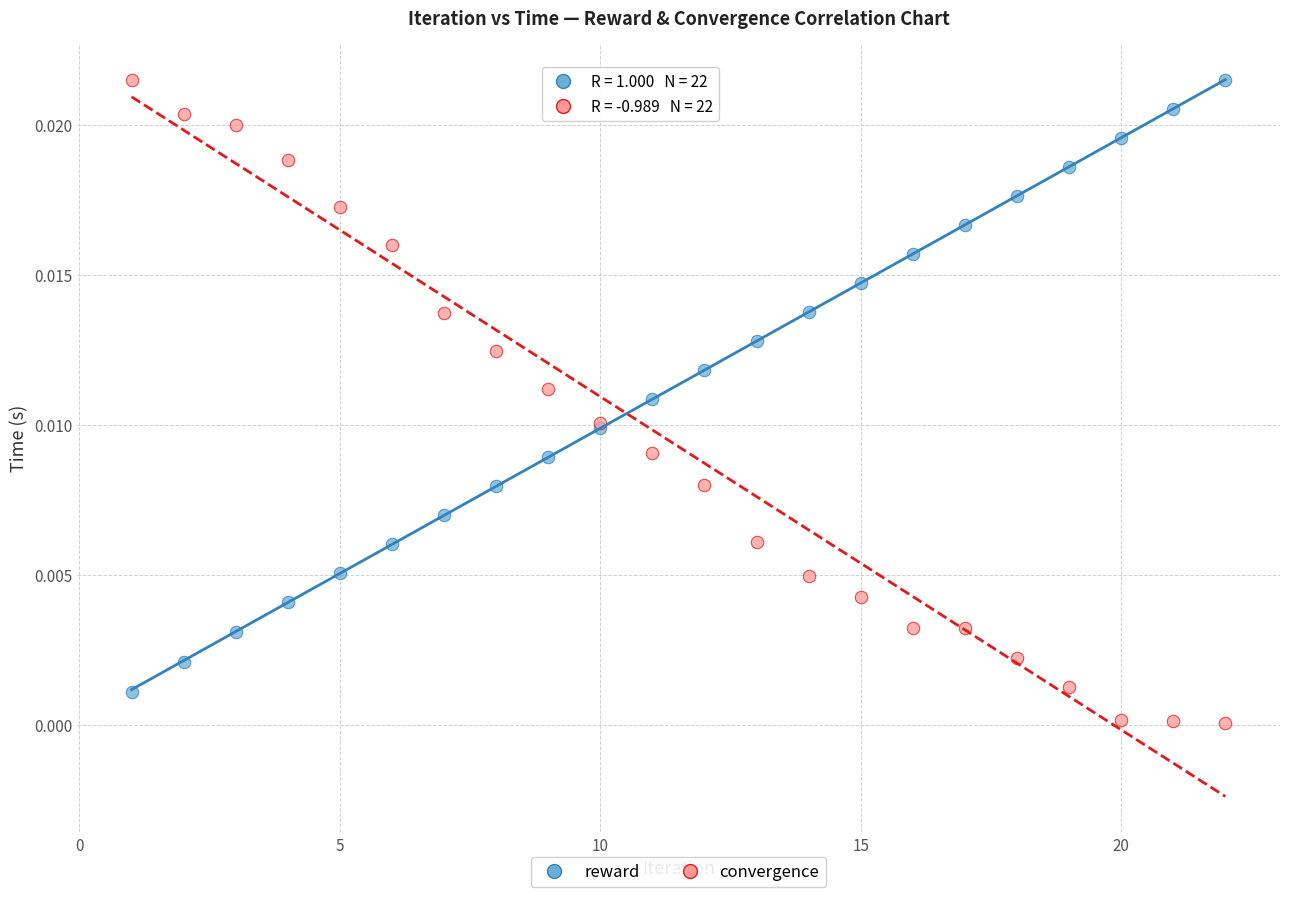

Which series has the largest Y range (max minus min)?

convergence